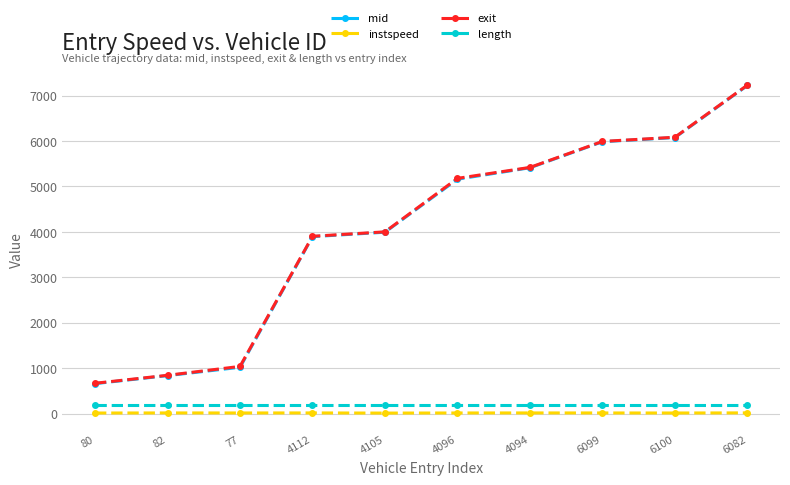

True or false: mid has more than 1 points higher than both neighbors.

False